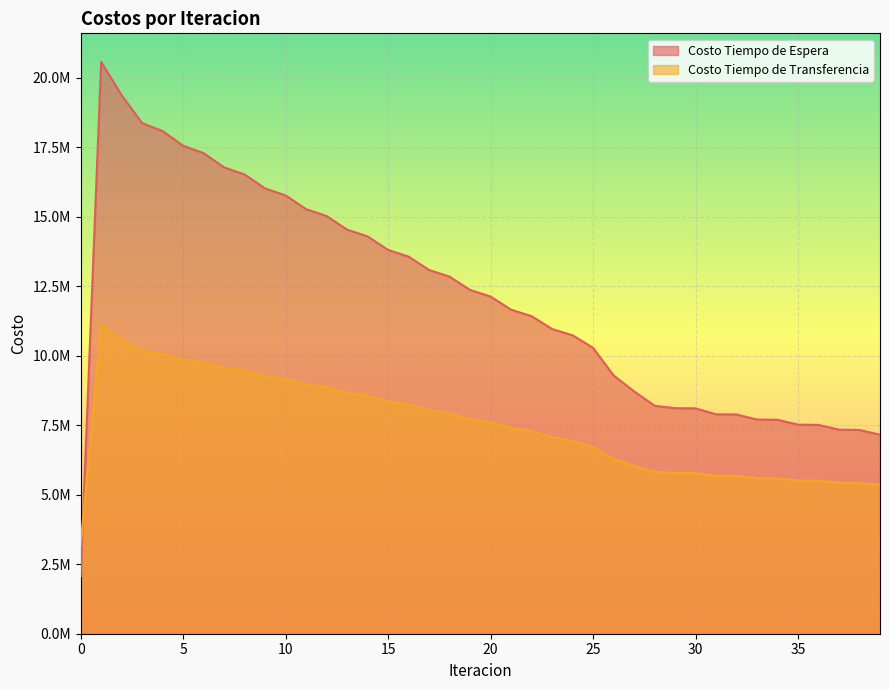

True or false: Costo Tiempo de Espera has more than 1 interior local peaks.

False